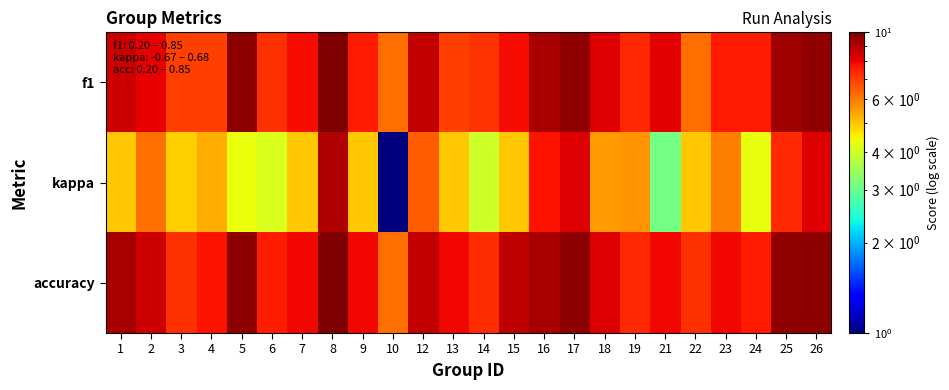

Which has a higher value, 18 or 5?

5